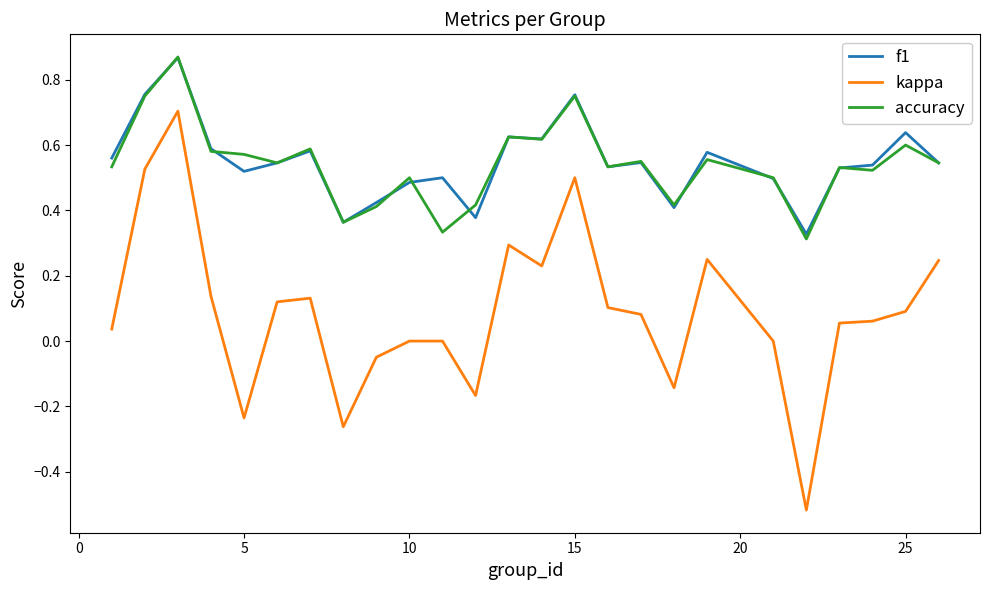

True or false: kappa and f1 cross at least once.

False